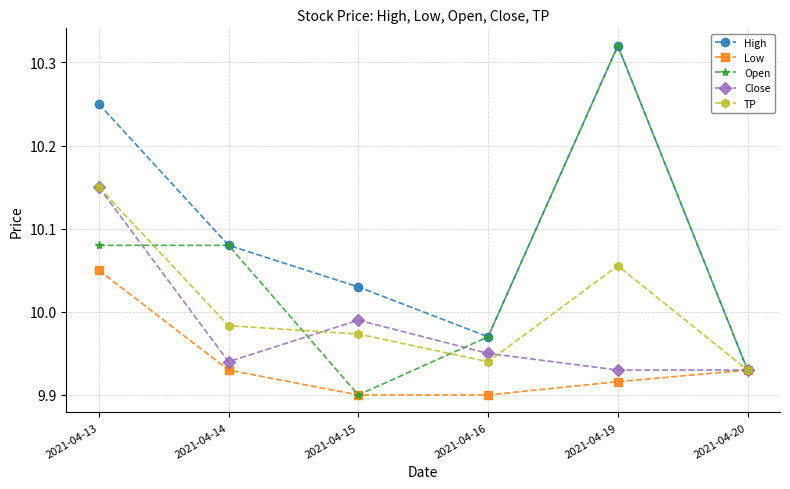

The value of Low at 2021-04-20 is 9.9. True or false?

True